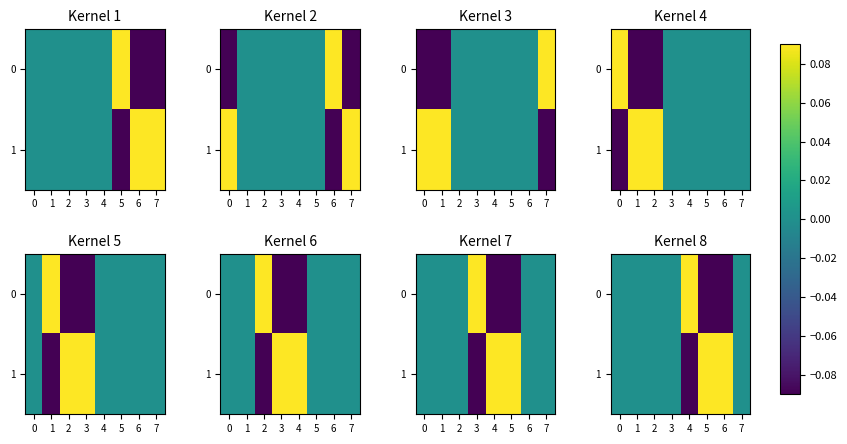

What is the maximum value for 1?

0.1